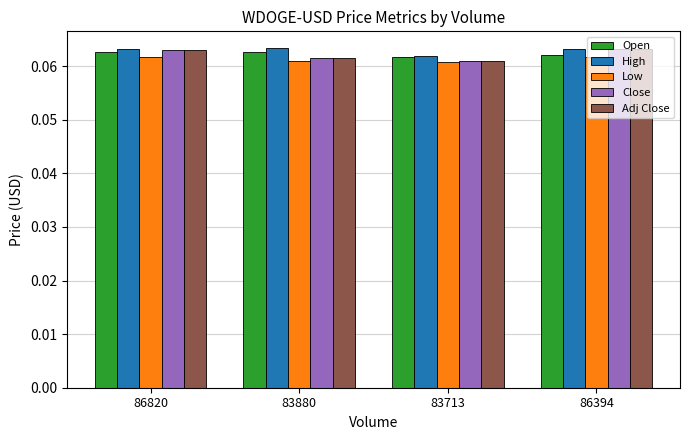

Is the value of High at 86394 greater than the value of Low at 86820?

Yes